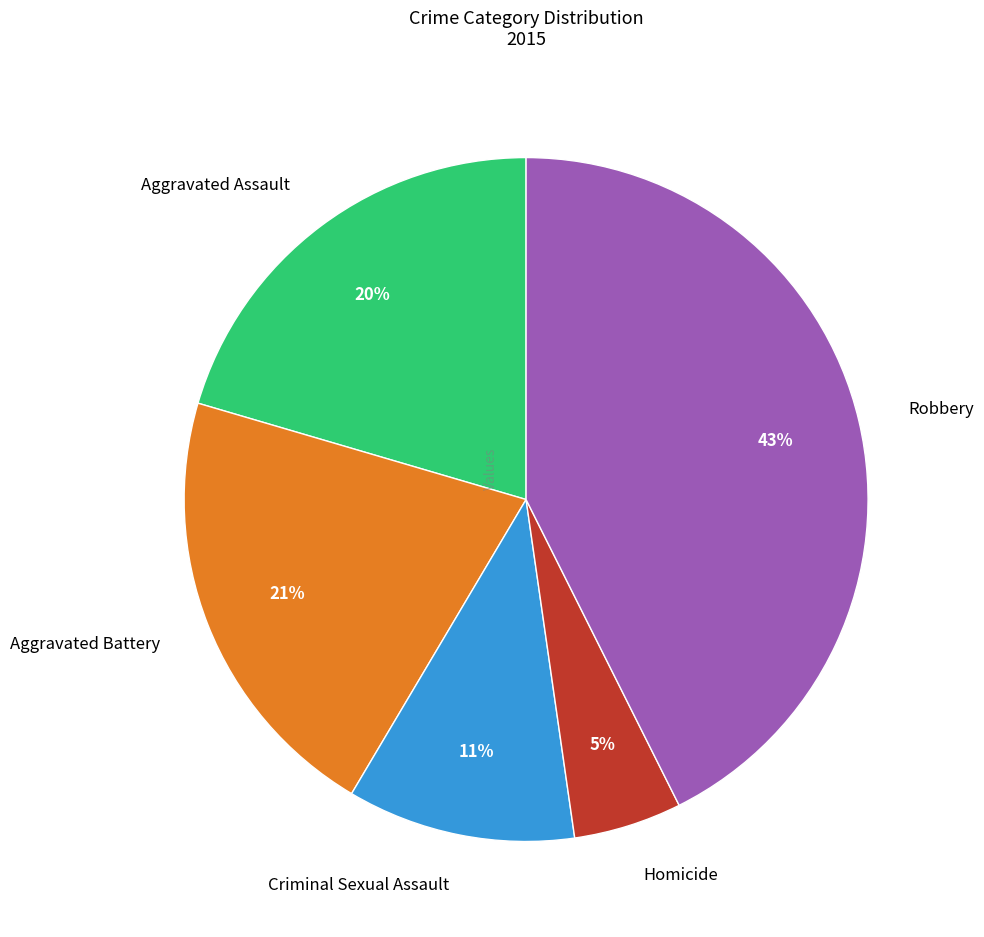

To the nearest percent, what portion does Criminal Sexual Assault represent?

11%